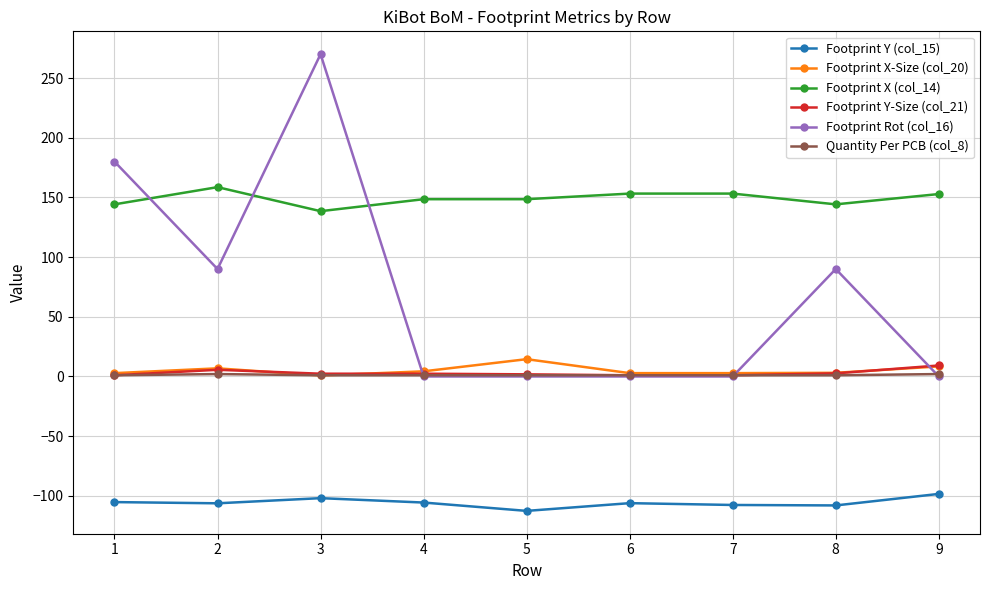

Count the number of data series in this chart.

6